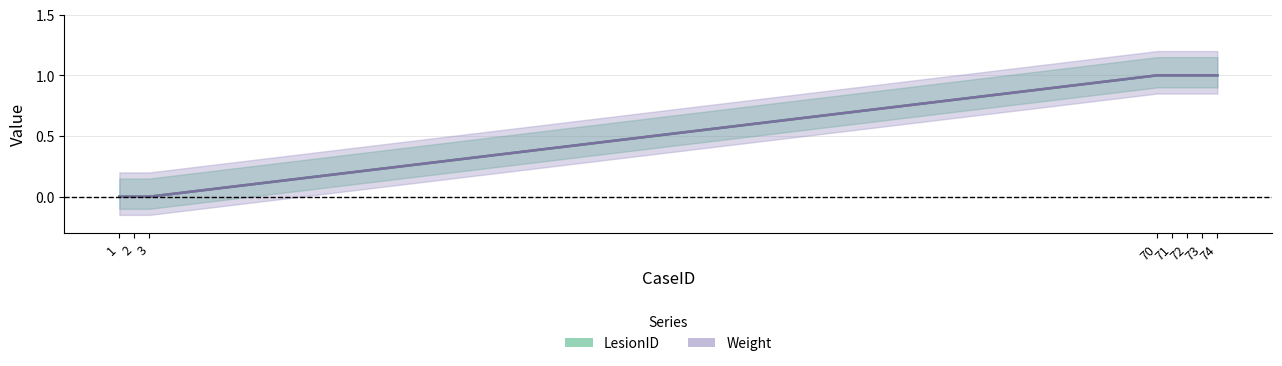

Reading left to right, list all the values displayed in this chart.

LesionID: 0	0	0	1	1	1	1	1
Weight: 0	0	0	1	1	1	1	1